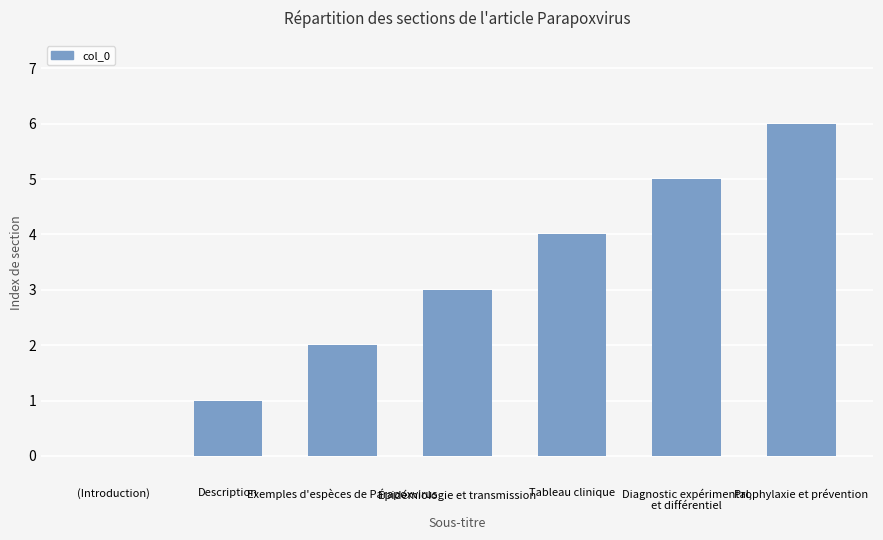

How many distinct data groups are displayed?

1